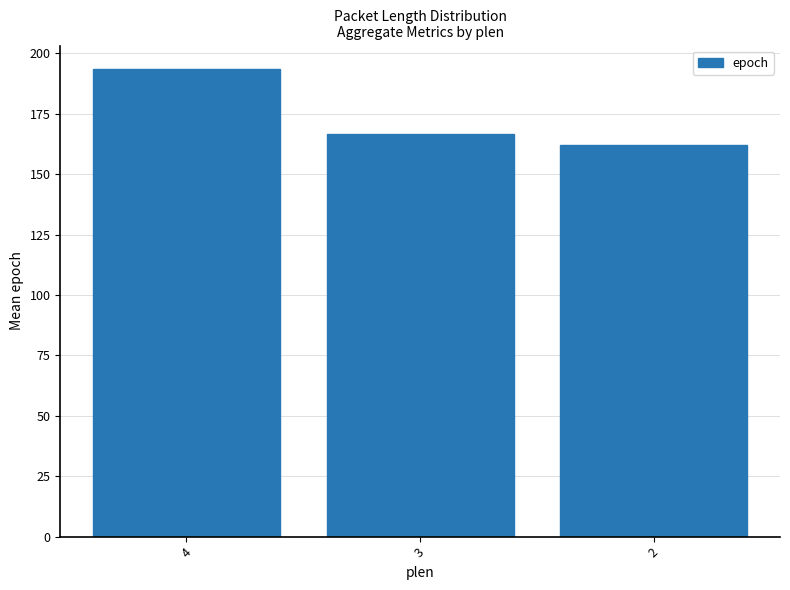

Reading right to left, what are all the values shown in this chart?

2=162.0	3=166.5	4=193.6